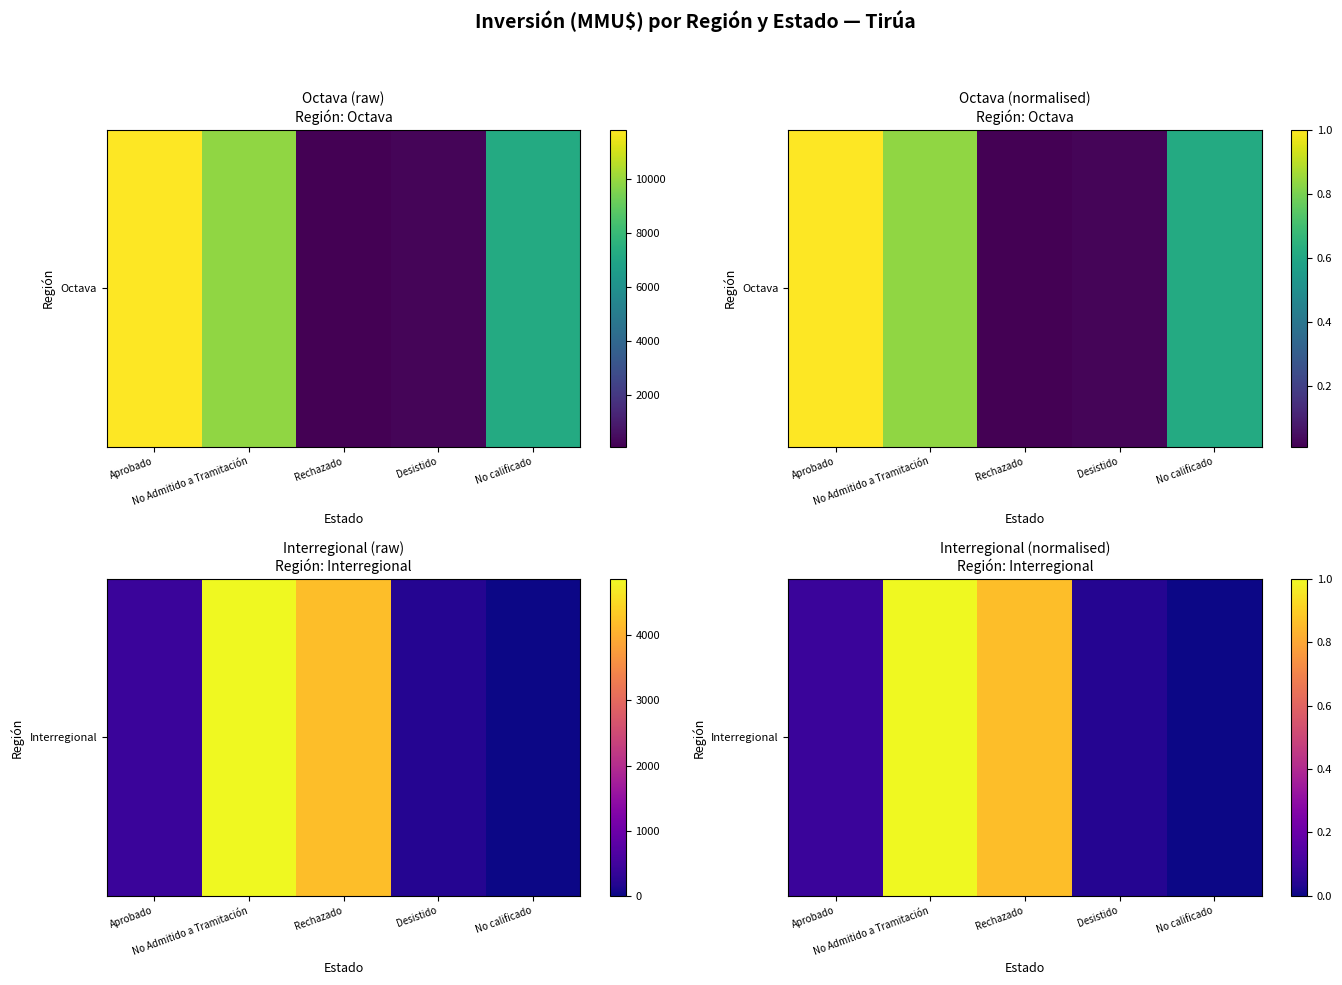

How many categories are shown in the chart?

5